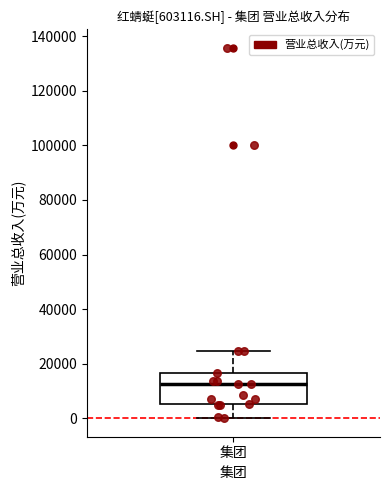

Where is the lower edge of the box for 集团 on the y-axis? The values are not printed on the chart, so give them approximately, as read against the axis.

6000